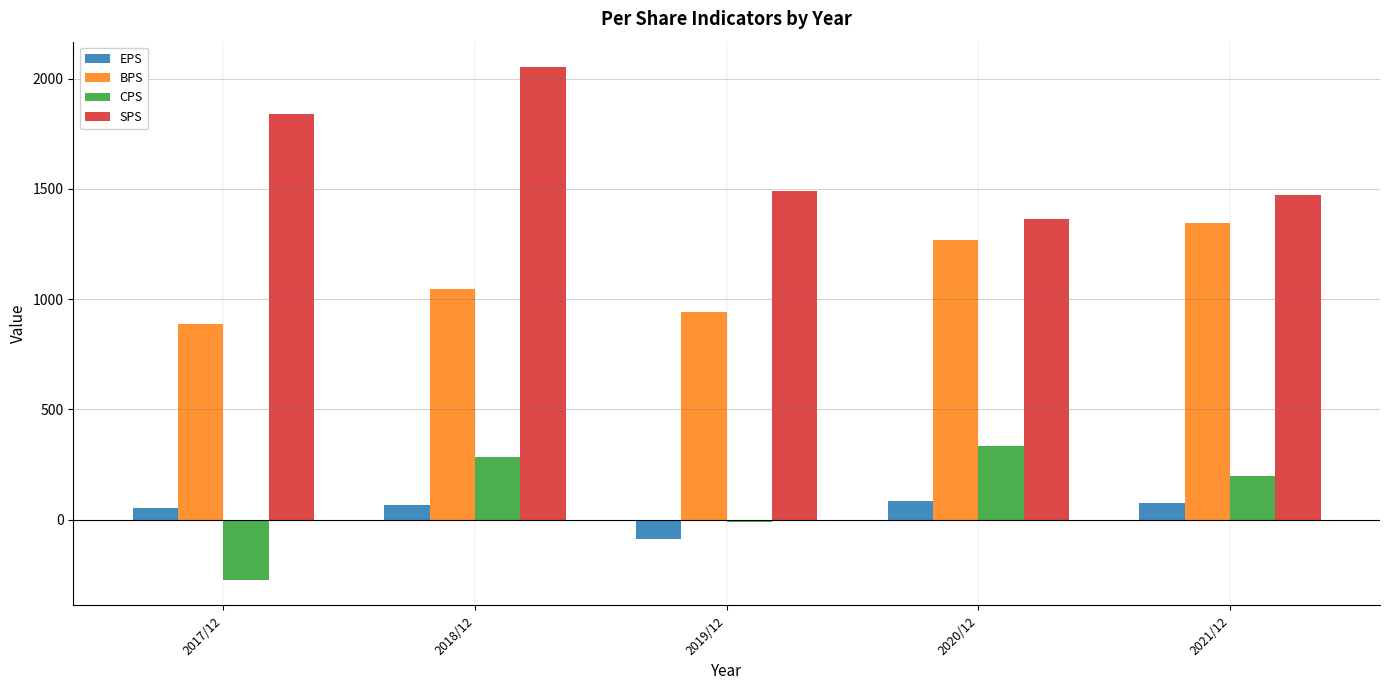

Is it true that EPS equals 68 at 2018/12?

True